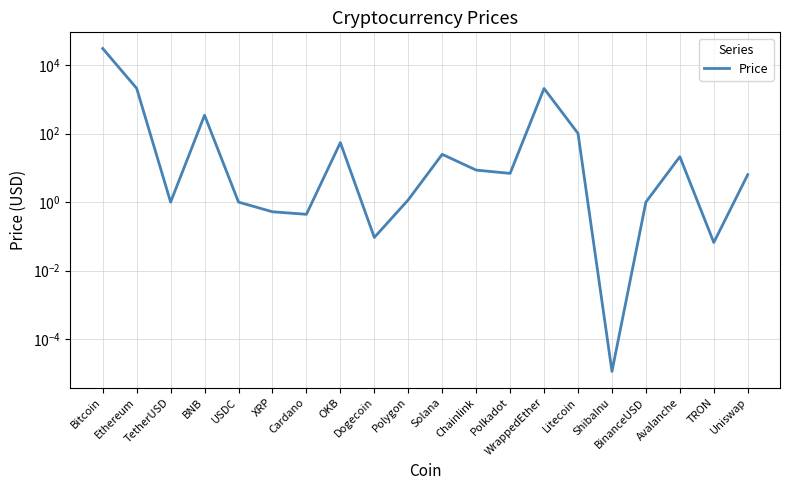

Does the chart display data point markers on the line(s)?

No